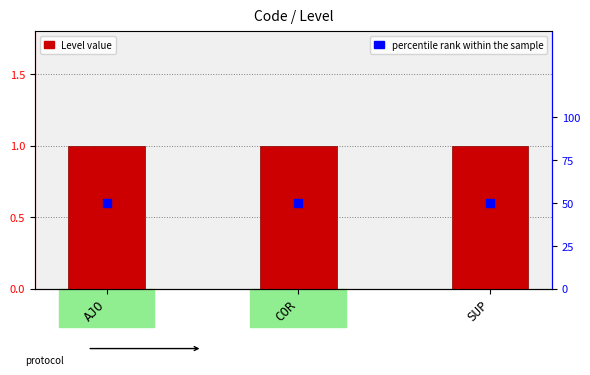

At which category is the sum across all series the highest?

AJO